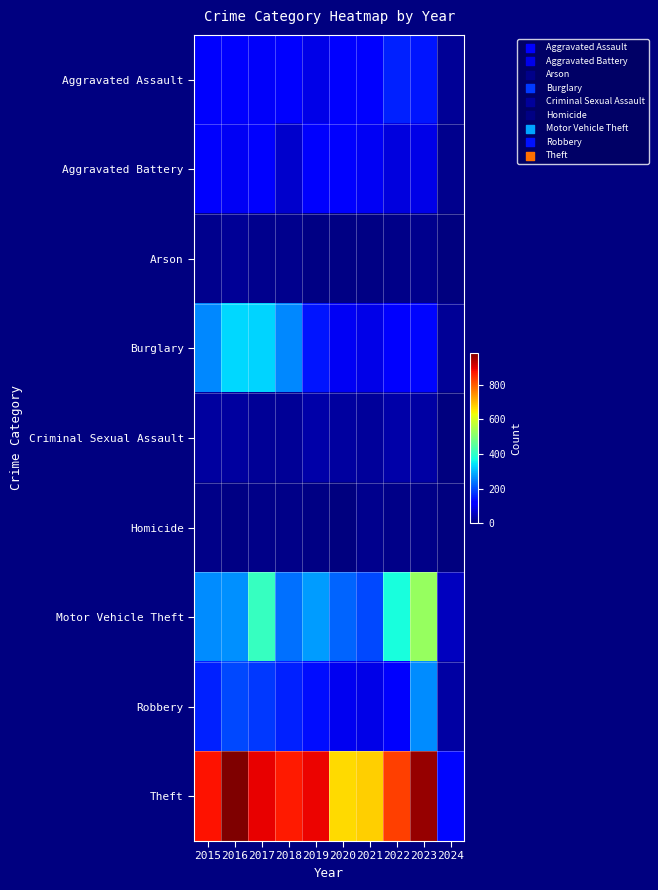

Which series has the largest range (max minus min)?

Theft